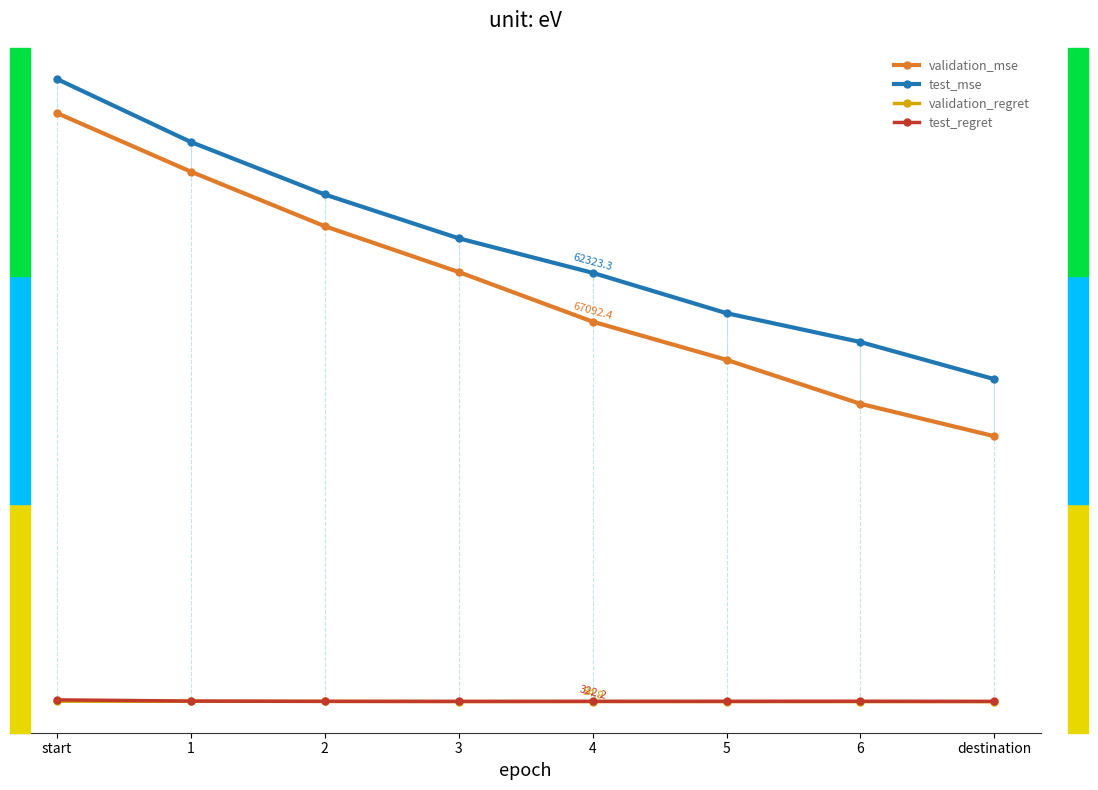

How many categories are shown in the chart?

8